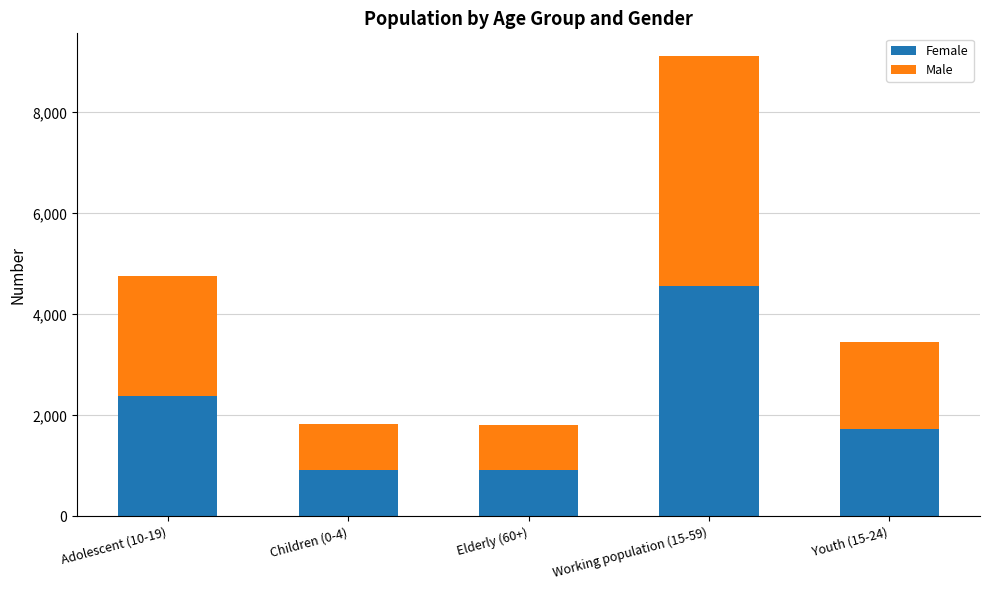

The value of Female at Elderly (60+) is 908. True or false?

True